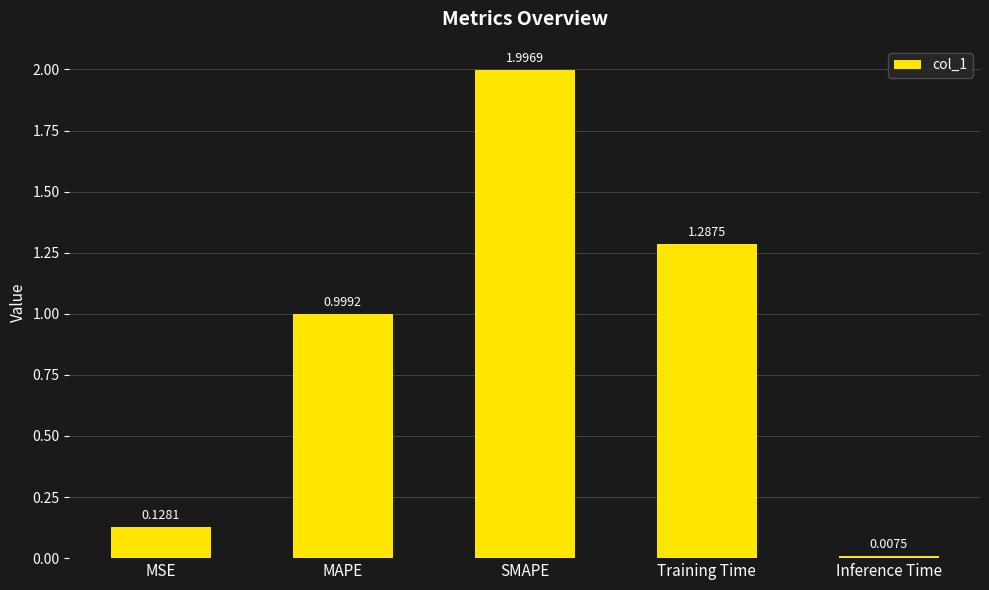

What position from the left is MSE?

1